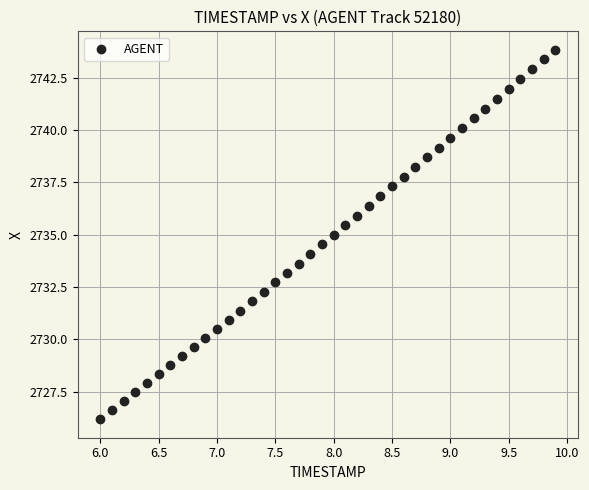

What is the range of X values (max minus min)?

3.9